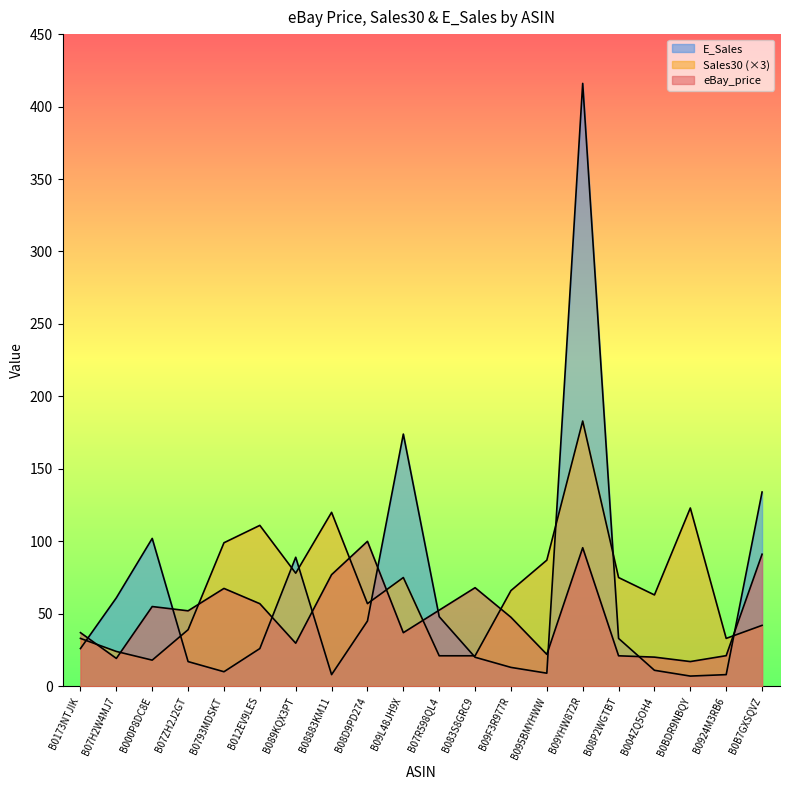

What is the value of the Sales30 point at the 5th from the left?

99.0